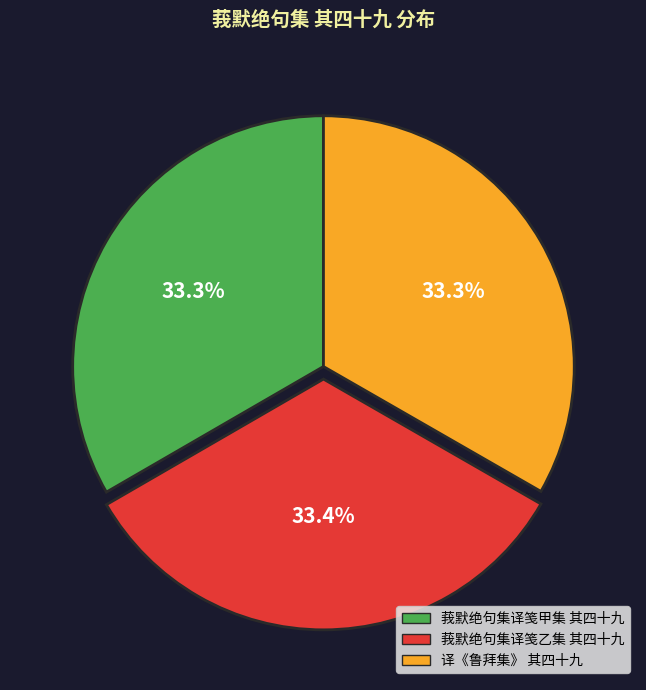

Approximately how many times larger is the value at 莪默绝句集译笺乙集 其四十九 compared to 莪默绝句集译笺甲集 其四十九?

1.0